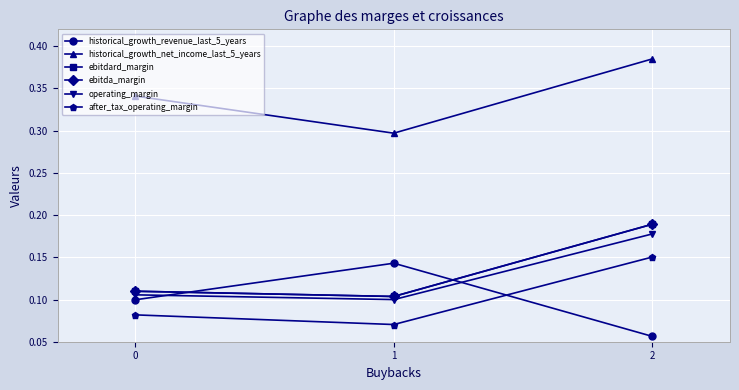

At which label is ebitda_margin closest to 0?

1